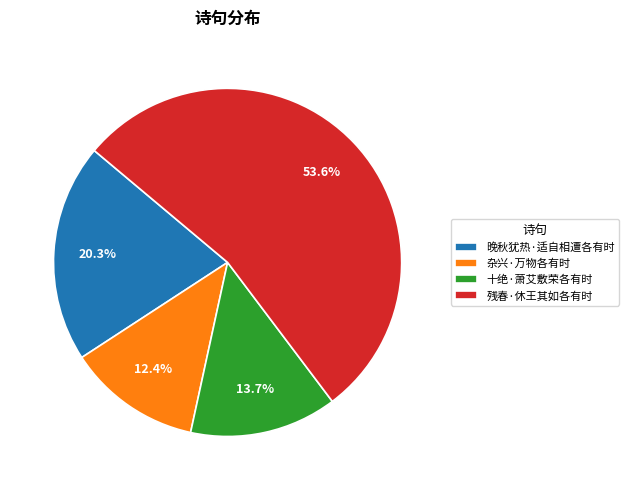

To the nearest percent, what is the difference between the largest and smallest slice percentages?

41%